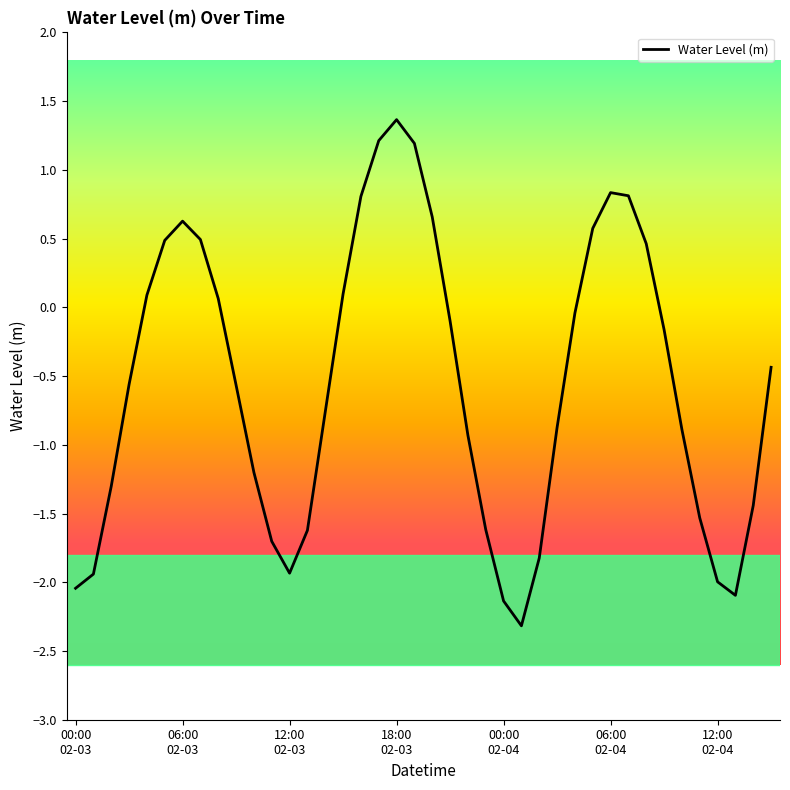

What is the difference between the maximum and minimum values?

3.7